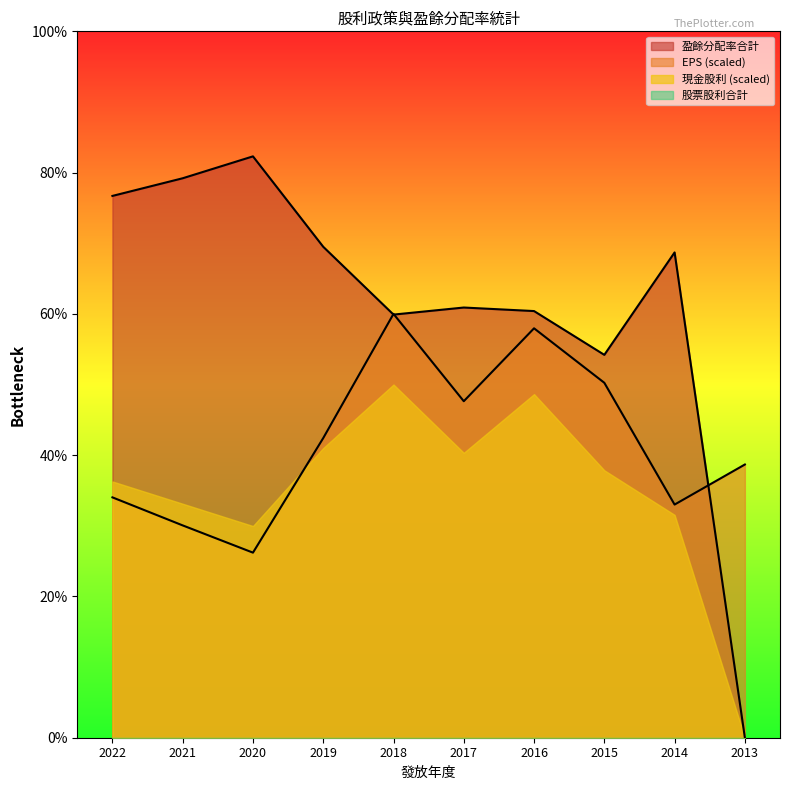

How many data points in 盈餘分配率合計 are above 68?

5